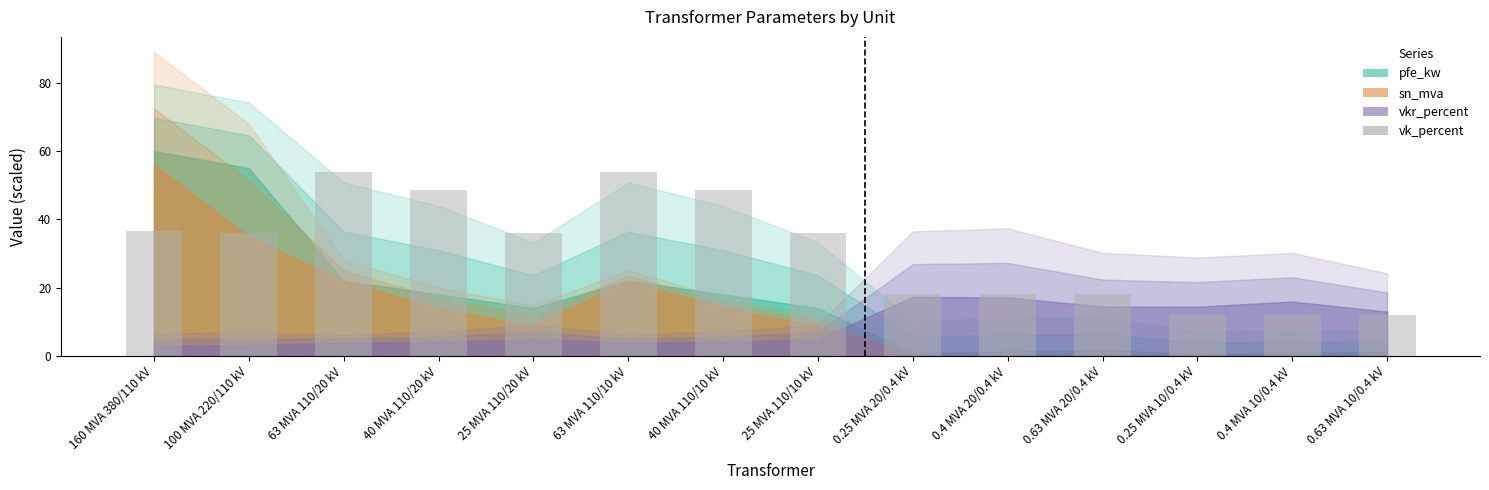

What is the label of the 8th bar from the left?

25 MVA 110/10 kV